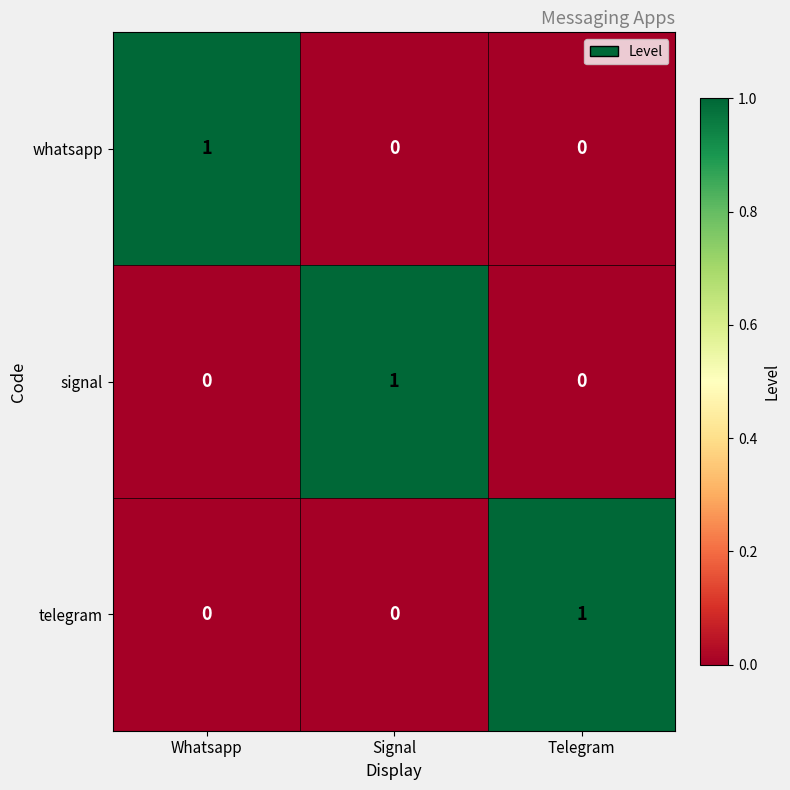

How many whatsapp values are between 0 and 1?

3